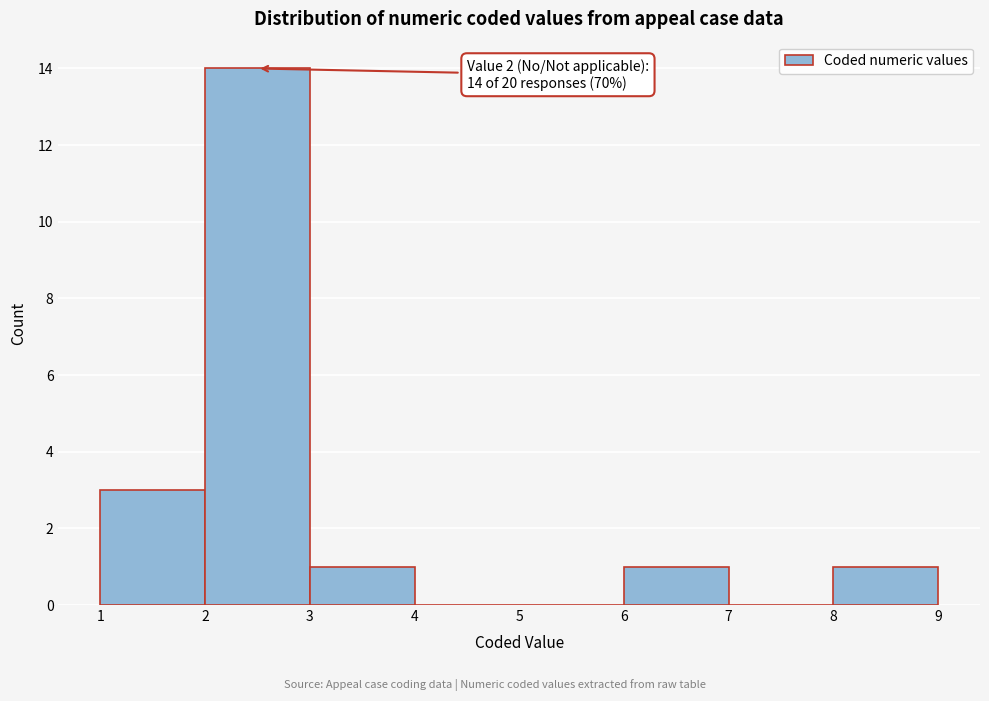

Which range on the x-axis has the tallest bar?

2 to 3